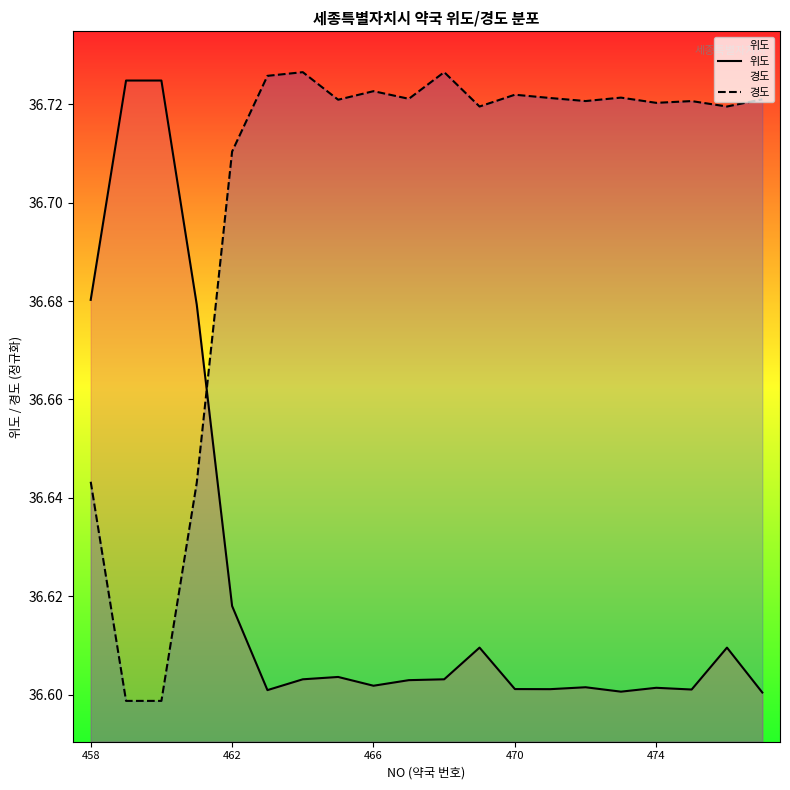

True or false: 위도 has a value of 48.0 at 470.

False